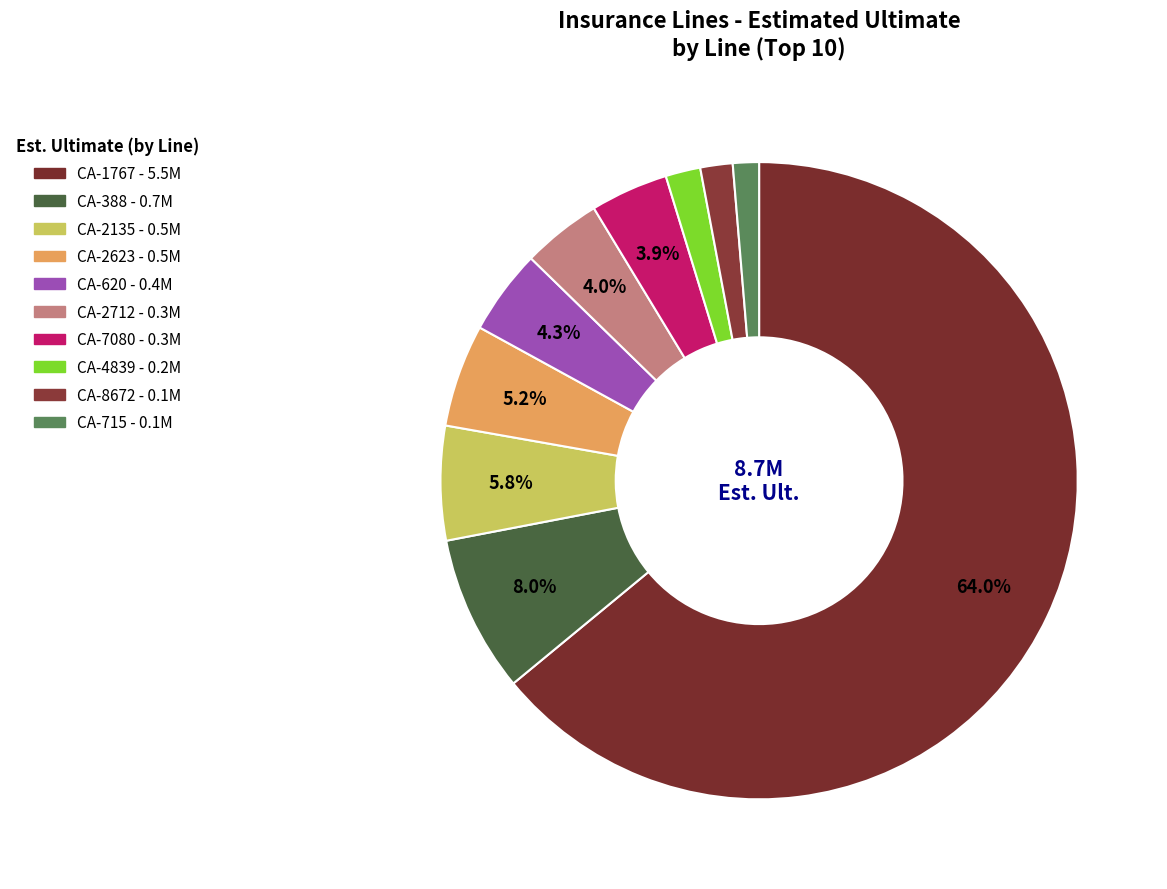

What percentage is NOT represented by CA-620?

95.7%